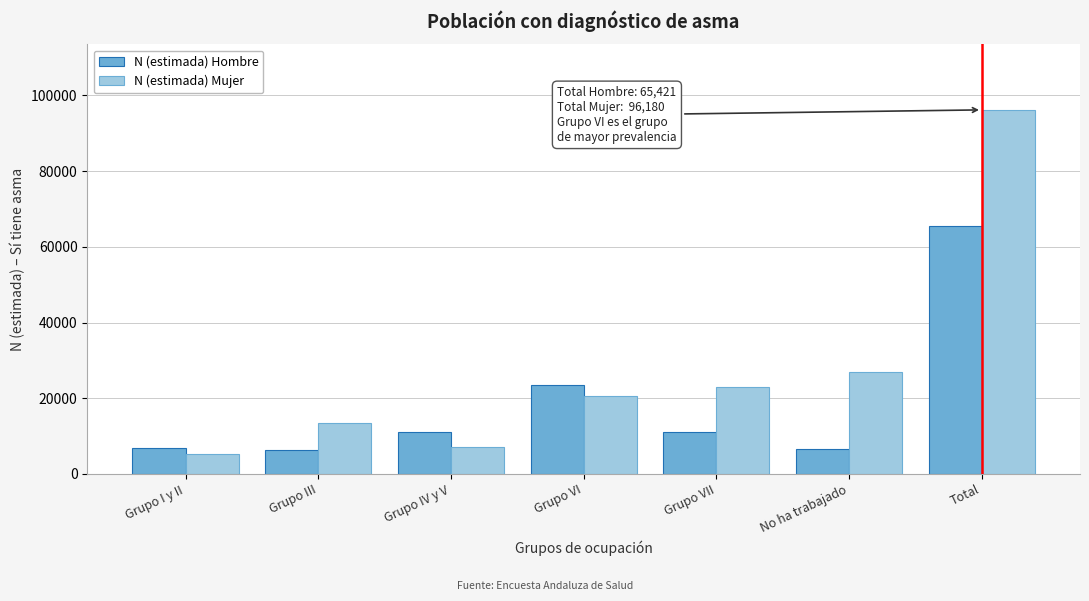

List the series in order of their overall mean, highest first.

N (estimada) Mujer, N (estimada) Hombre